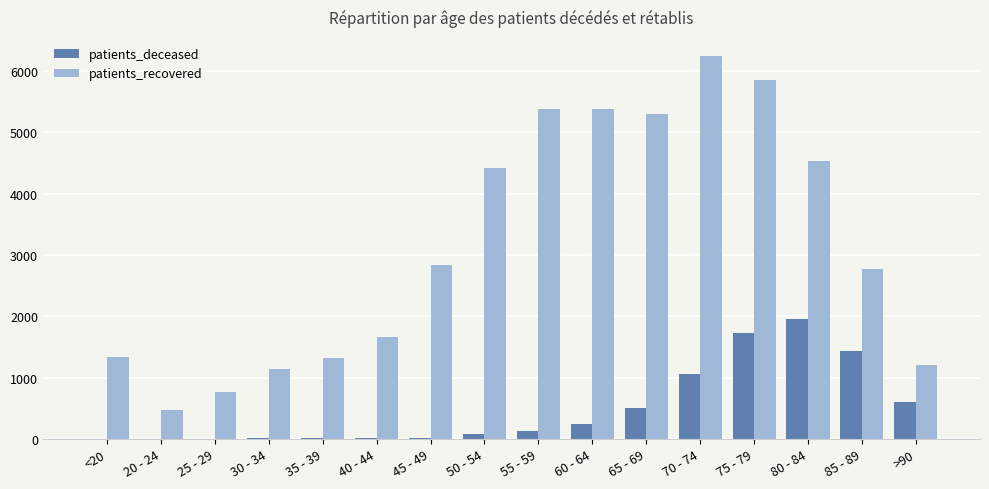

Which series changed the most between <20 and 75 - 79?

patients_recovered